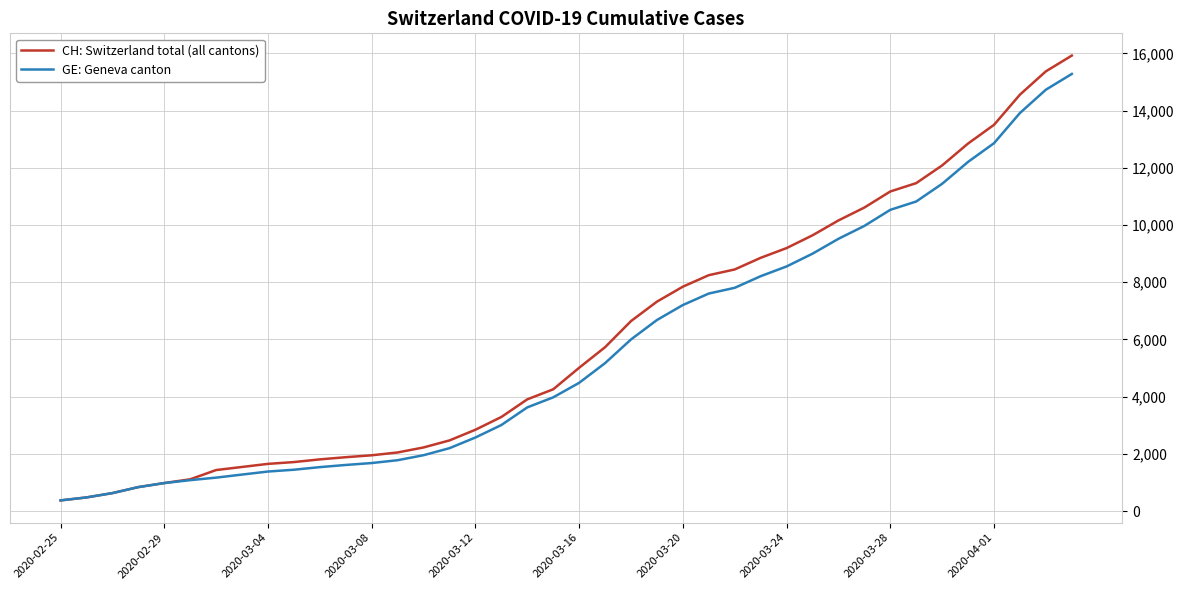

Which series has the largest range (max minus min)?

CH: Switzerland total (all cantons)